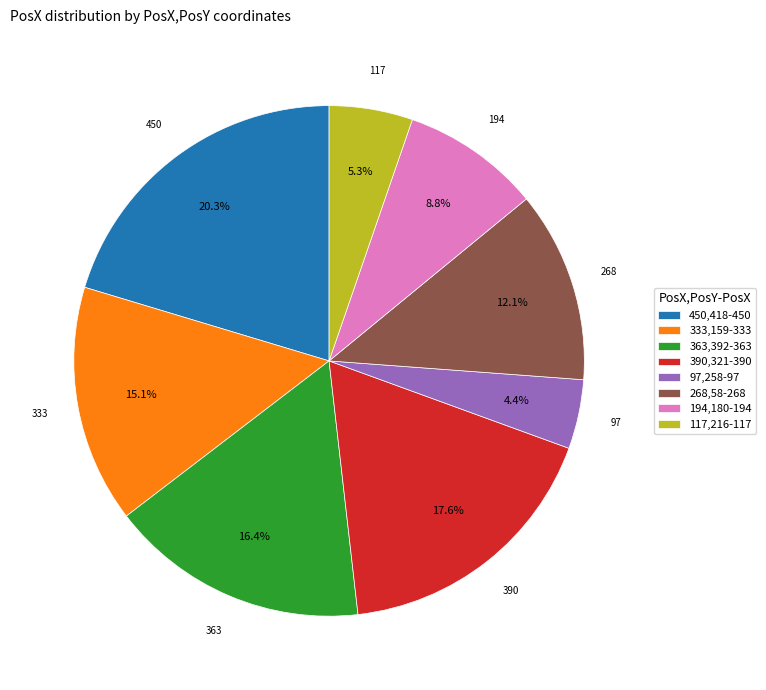

What portion of the pie excludes 390,321?

82.4%